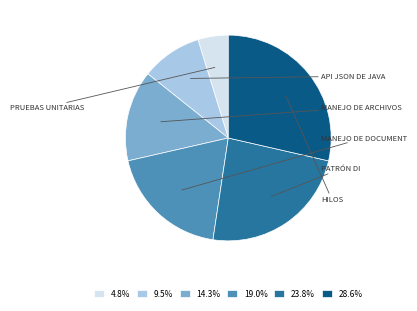

Does 9.5% represent more than half of the total?

No